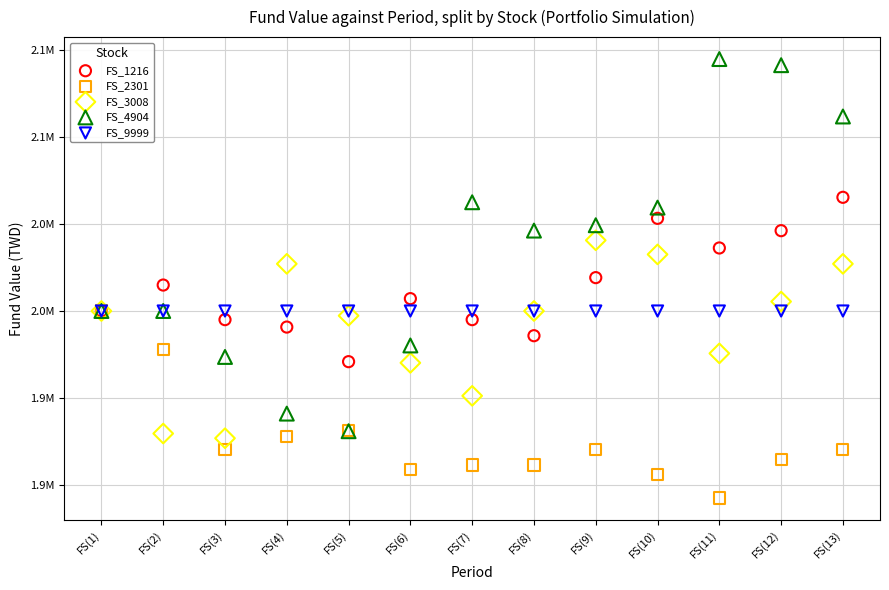

What are all the series names shown in the legend?

FS_1216, FS_2301, FS_3008, FS_4904, FS_9999